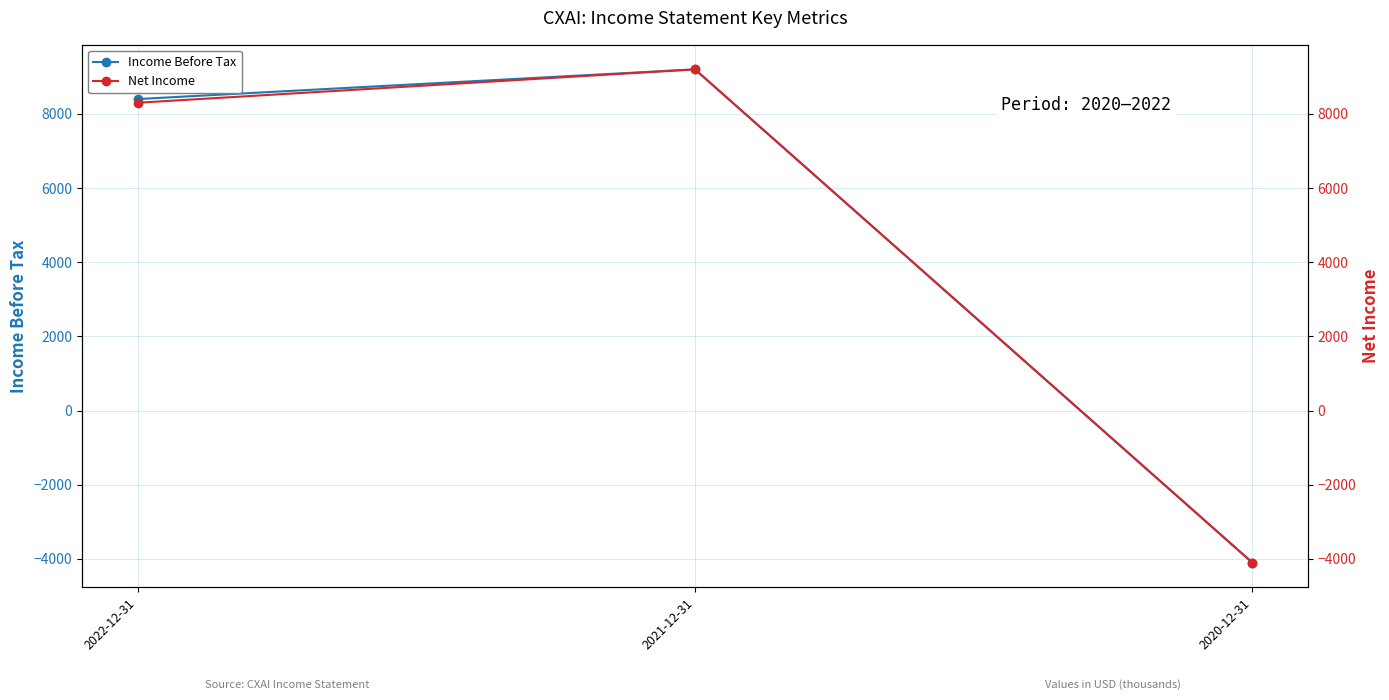

What is the difference between the Income Before Tax values at 2020-12-31 and 2022-12-31?

12500